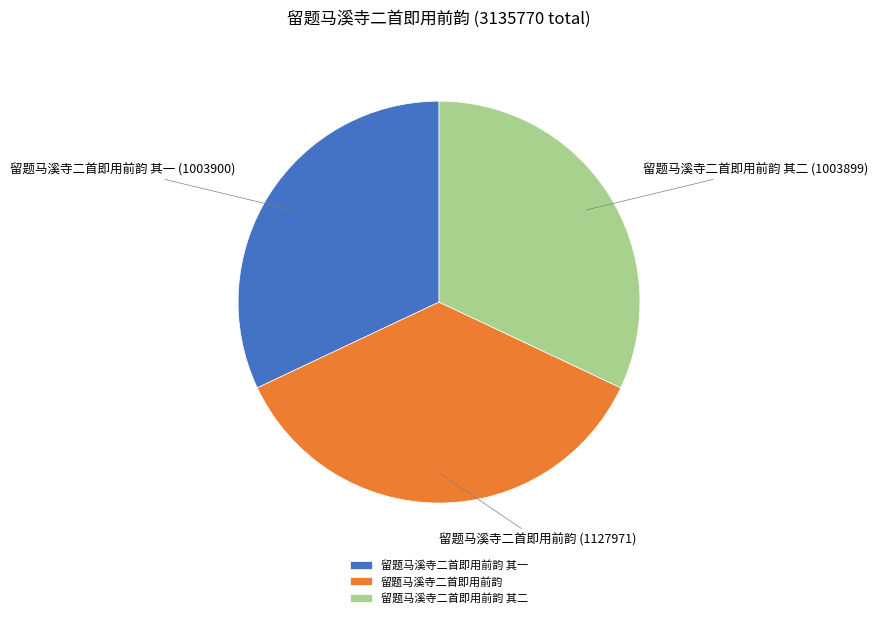

True or false: 留题马溪寺二首即用前韵 其一 accounts for 38% of the total.

False